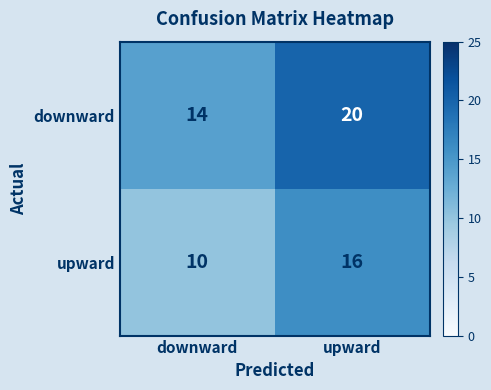

Rank the series by their average value, from lowest to highest.

upward, downward